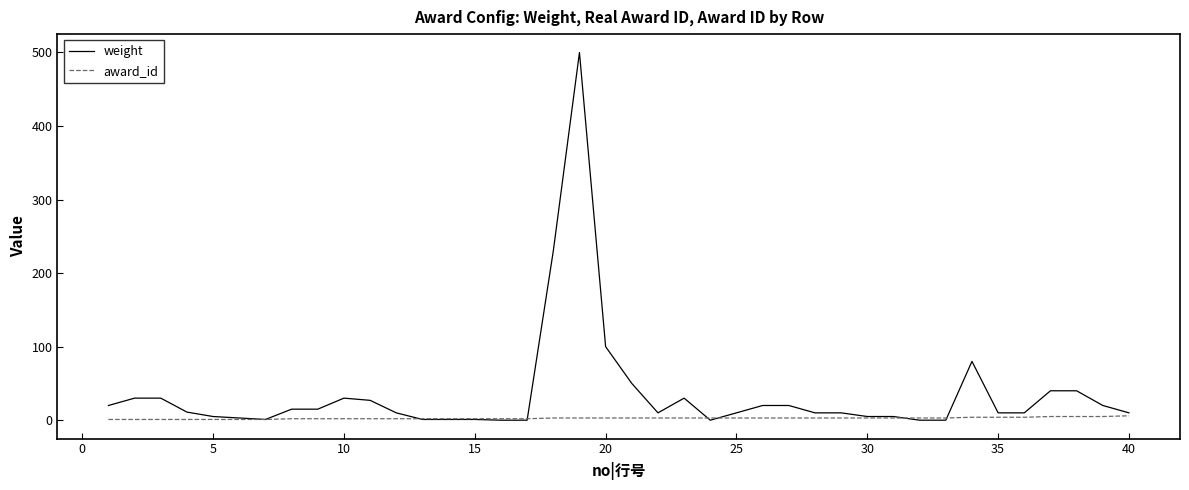

What is the greatest value displayed?

500